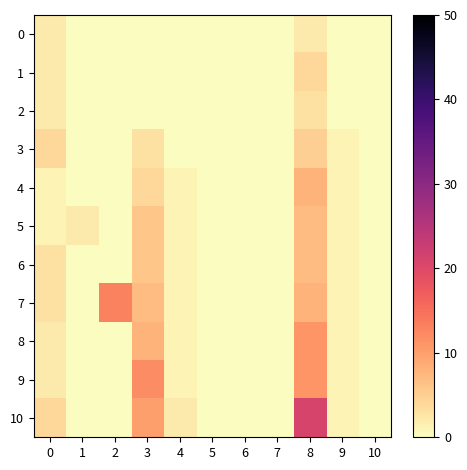

Reading left to right, transcribe all the data shown in this chart.

0: 0=2	1=0	2=0	3=0	4=0	5=0	6=0	7=0	8=2	9=0	10=0
1: 0=2	1=0	2=0	3=0	4=0	5=0	6=0	7=0	8=4	9=0	10=0
2: 0=2	1=0	2=0	3=0	4=0	5=0	6=0	7=0	8=3	9=0	10=0
3: 0=4	1=0	2=0	3=3	4=0	5=0	6=0	7=0	8=5	9=1	10=0
4: 0=1	1=0	2=0	3=4	4=1	5=0	6=0	7=0	8=8	9=1	10=0
5: 0=1	1=2	2=0	3=6	4=1	5=0	6=0	7=0	8=7	9=1	10=0
6: 0=3	1=0	2=0	3=6	4=1	5=0	6=0	7=0	8=7	9=1	10=0
7: 0=3	1=0	2=13	3=7	4=1	5=0	6=0	7=0	8=8	9=1	10=0
8: 0=2	1=0	2=0	3=8	4=1	5=0	6=0	7=0	8=11	9=1	10=0
9: 0=2	1=0	2=0	3=12	4=1	5=0	6=0	7=0	8=11	9=1	10=0
10: 0=4	1=0	2=0	3=10	4=2	5=0	6=0	7=0	8=21	9=1	10=0